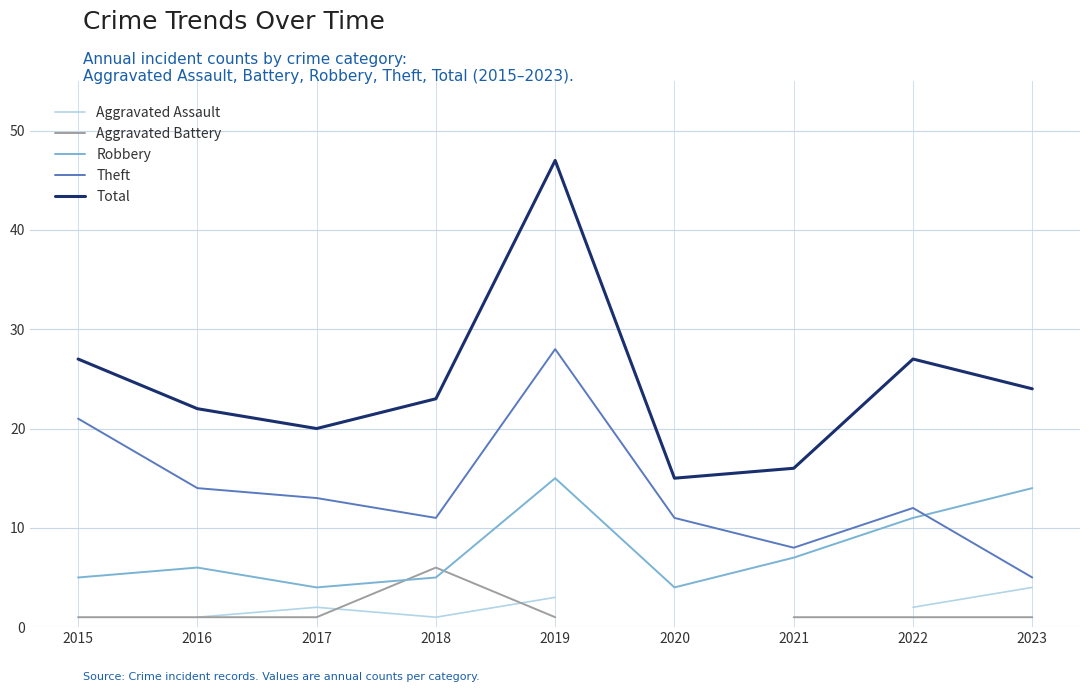

The value of Theft at 2019 is 16.7. True or false?

False